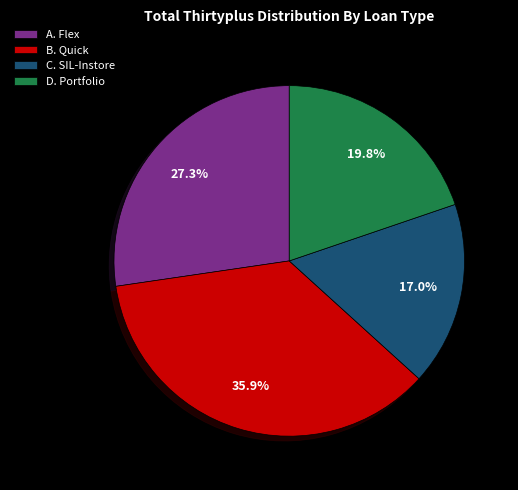

What is the largest slice in the pie chart?

B. Quick